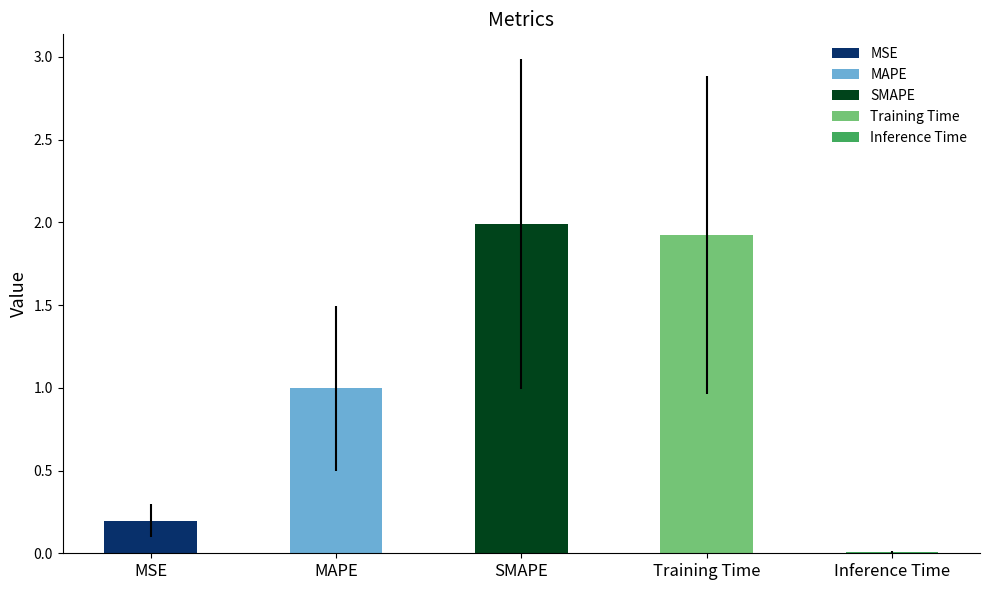

How many bars are there in total?

5